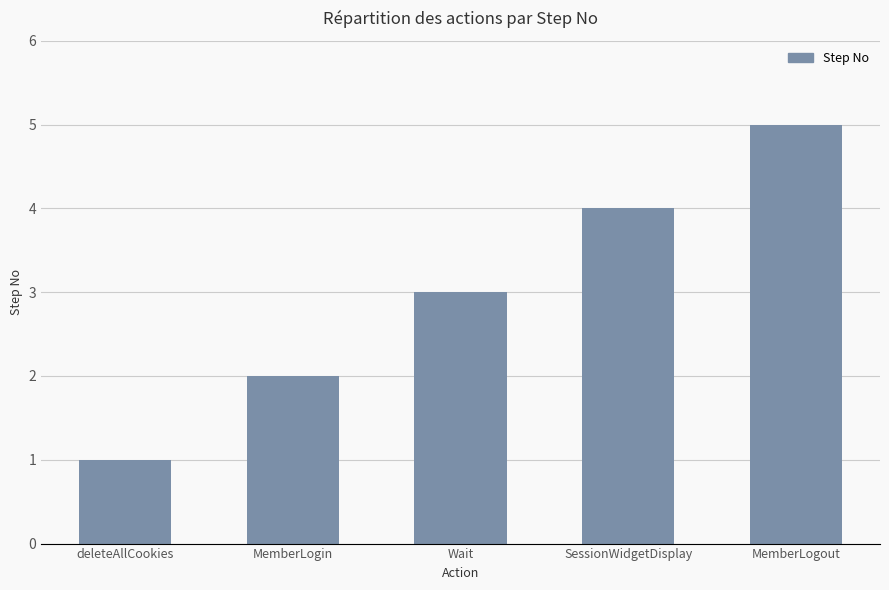

Reading right to left, extract all data points from this chart.

5	4	3	2	1